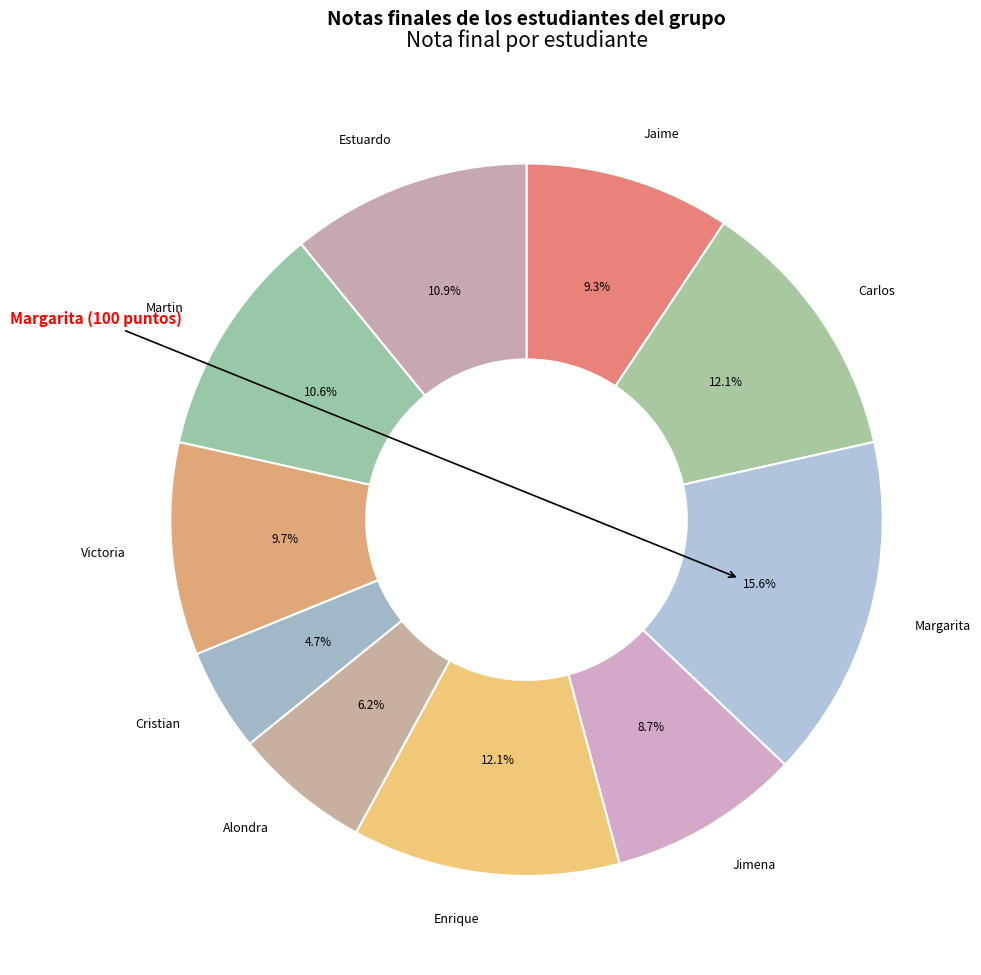

How many segments does this pie chart have?

10